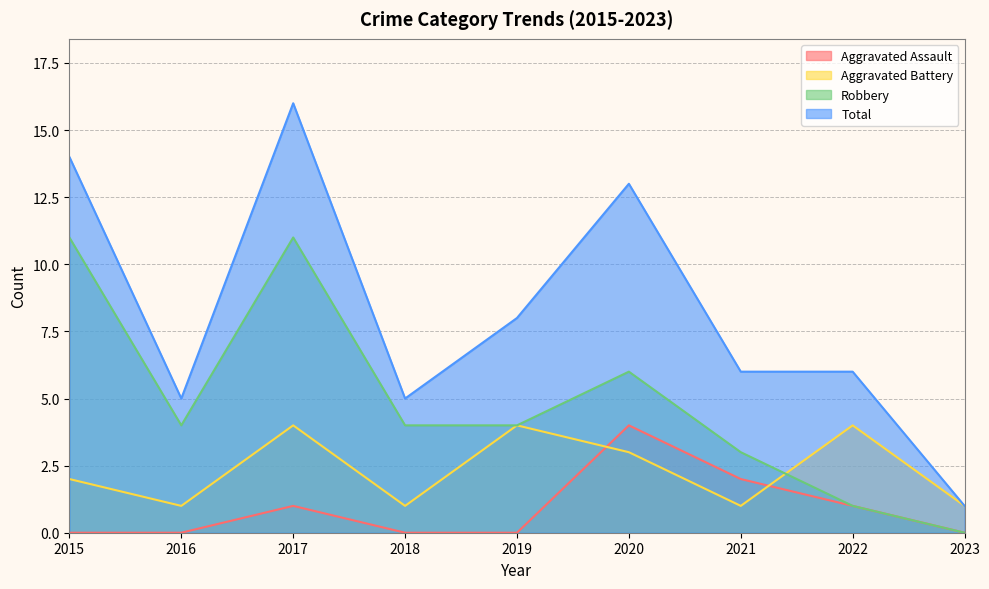

Which has a higher value, 2021 or 2017?

2021